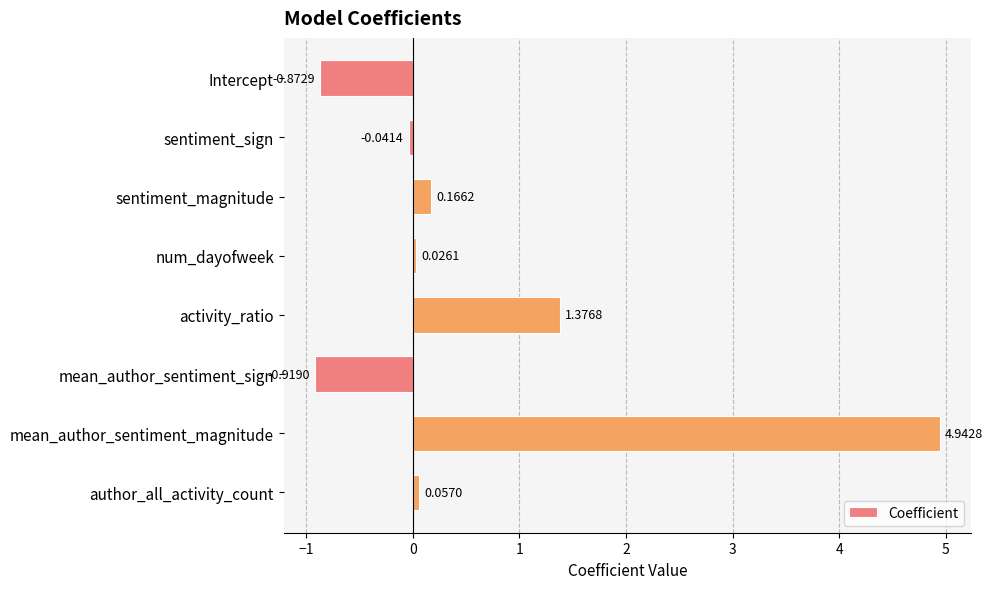

How many positive values are there?

5